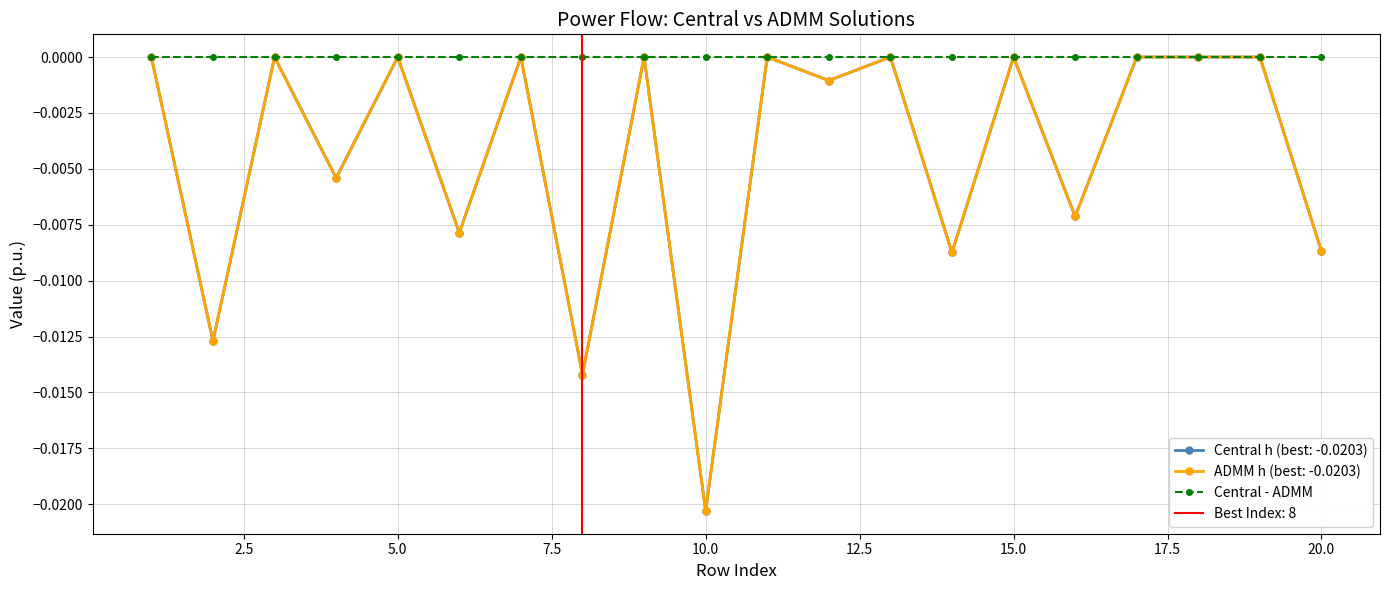

Where is Central h nearest to the value 0?

1